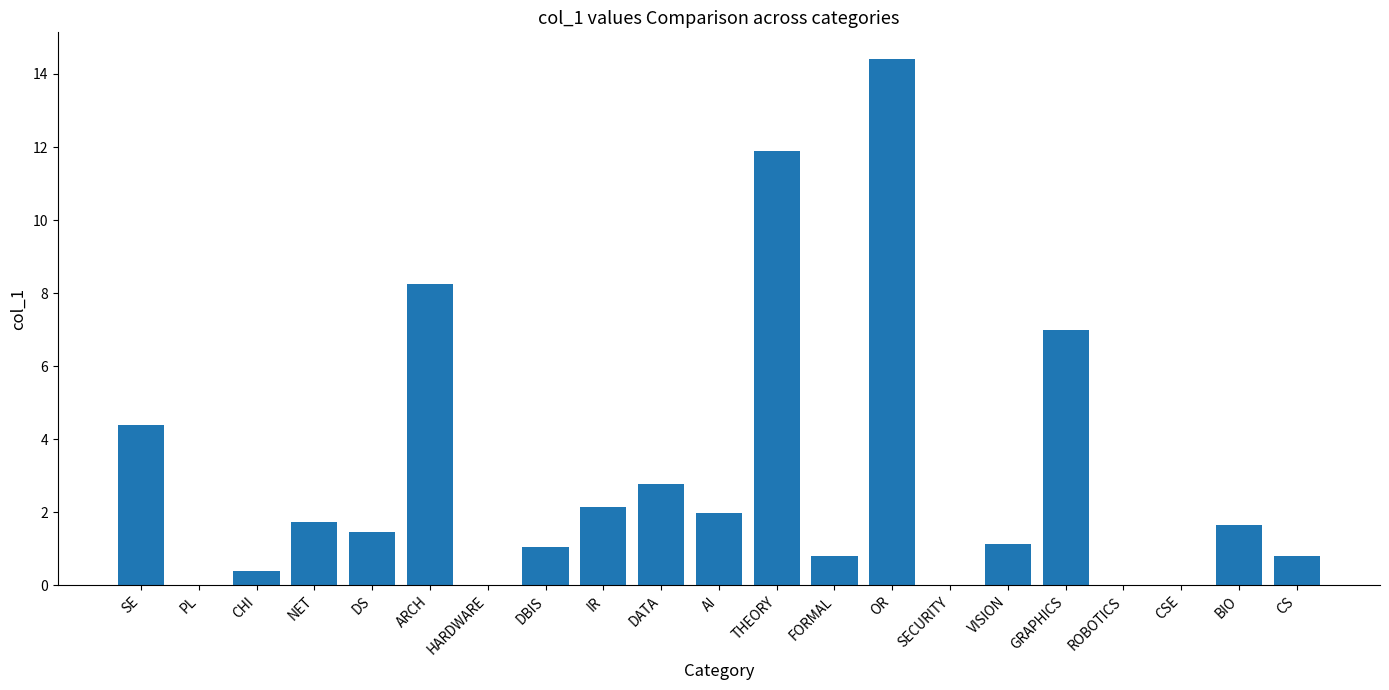

What is the maximum value shown in the chart?

14.4